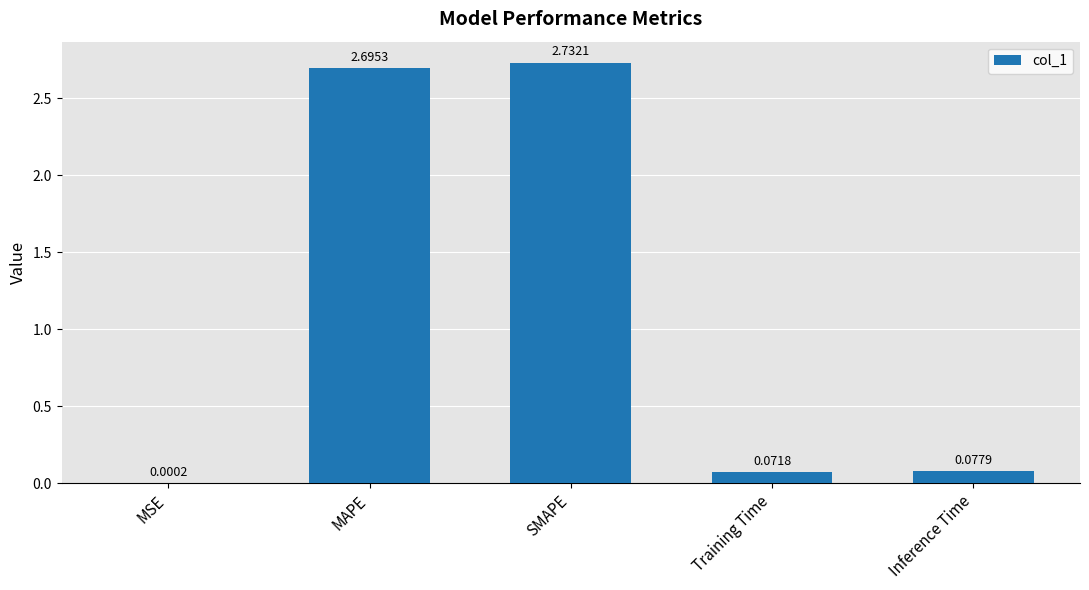

True or false: the data shows 2.7 at MAPE.

True